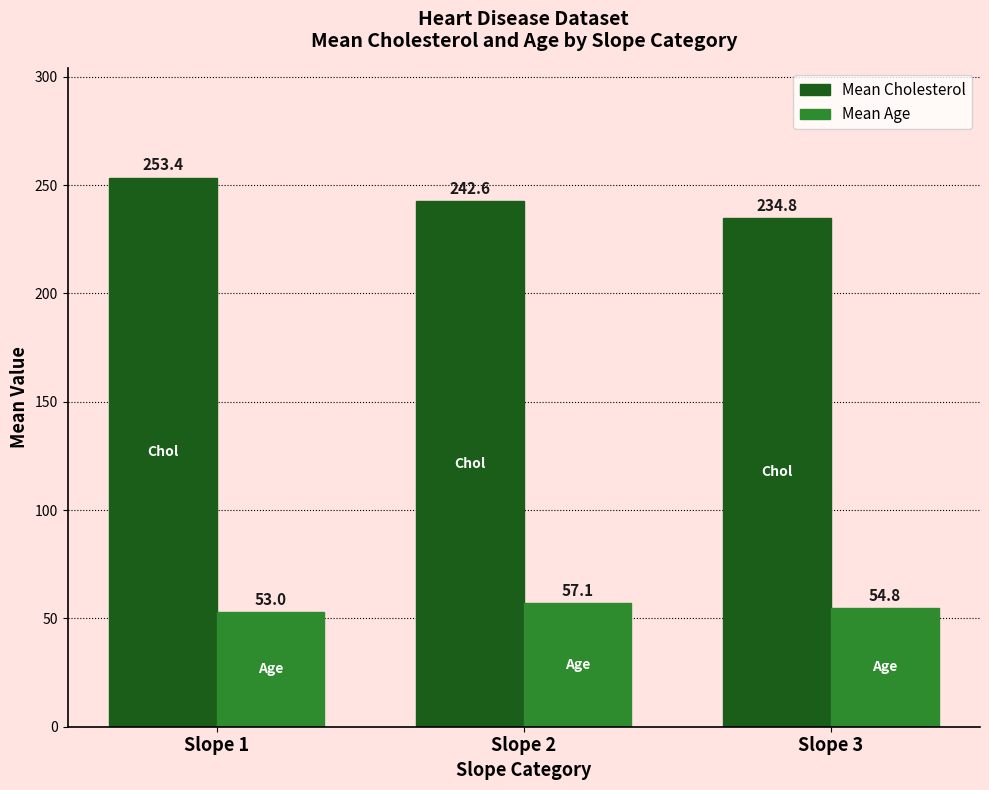

How many groups of bars are there?

3